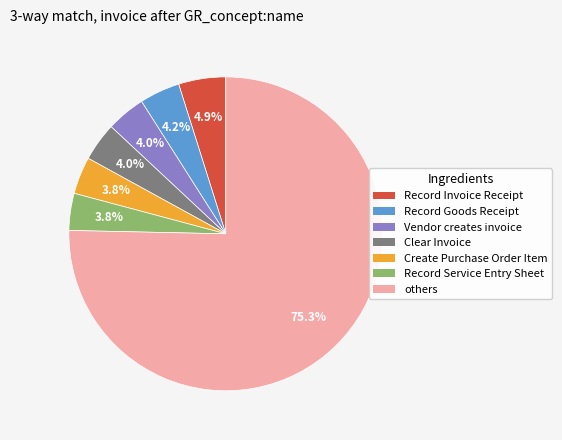

Is there any slice that represents more than half of the pie?

Yes